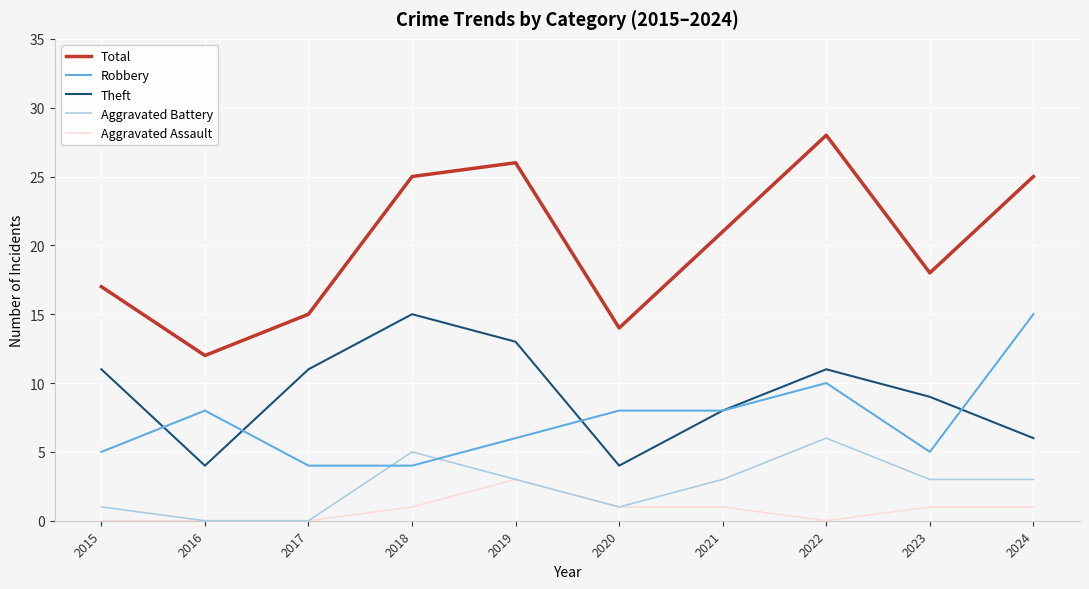

What is the total value across all series at 2019?

51